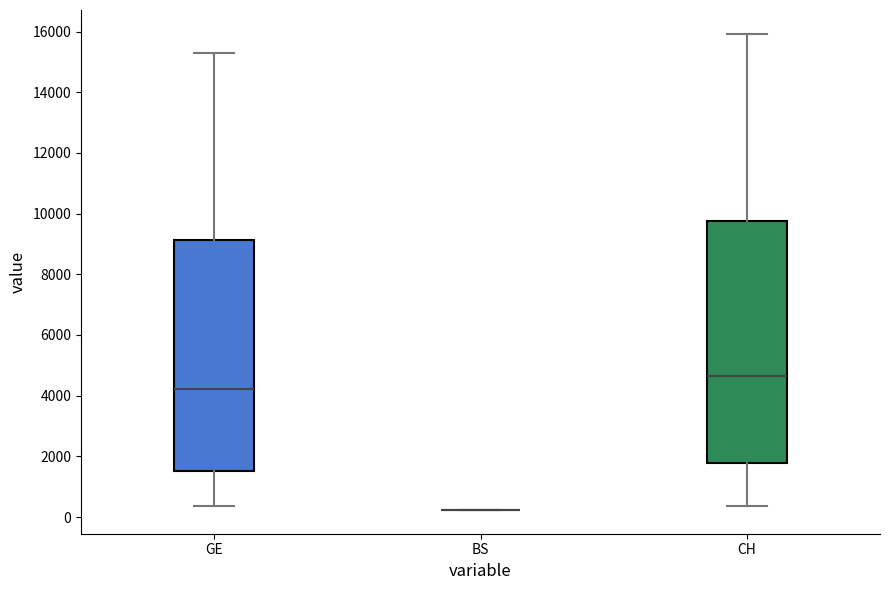

Where is the lower edge of the box for GE on the y-axis? The values are not printed on the chart, so give them approximately, as read against the axis.

1600